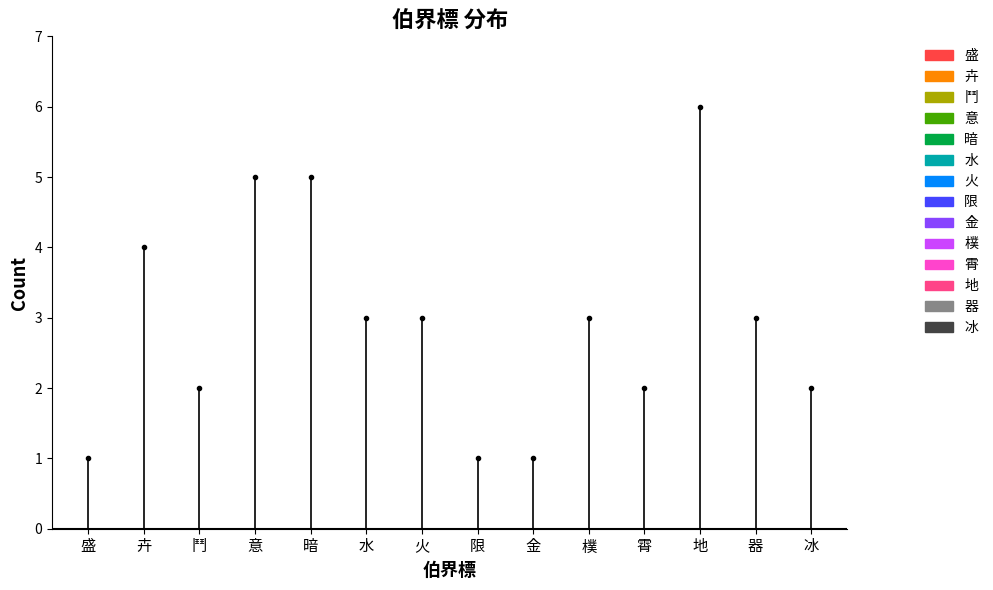

What is the average value?

3